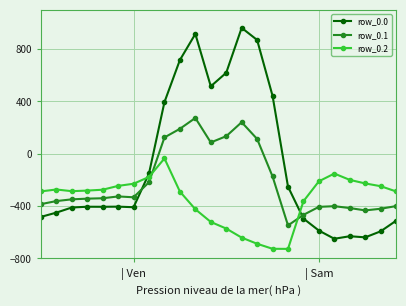

Which series has the widest spread of values?

row_0.0